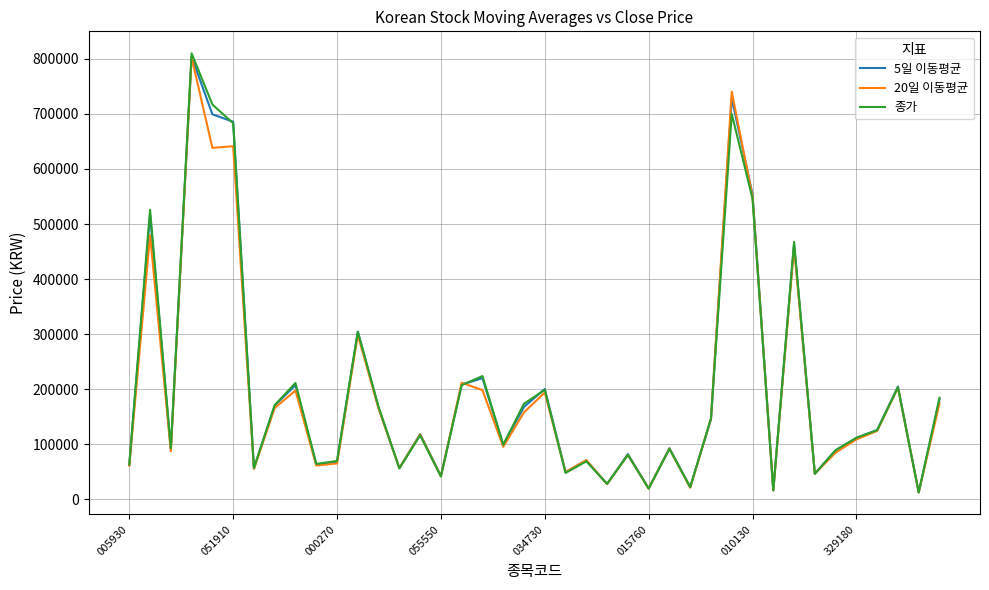

Which series has the largest range (max minus min)?

종가